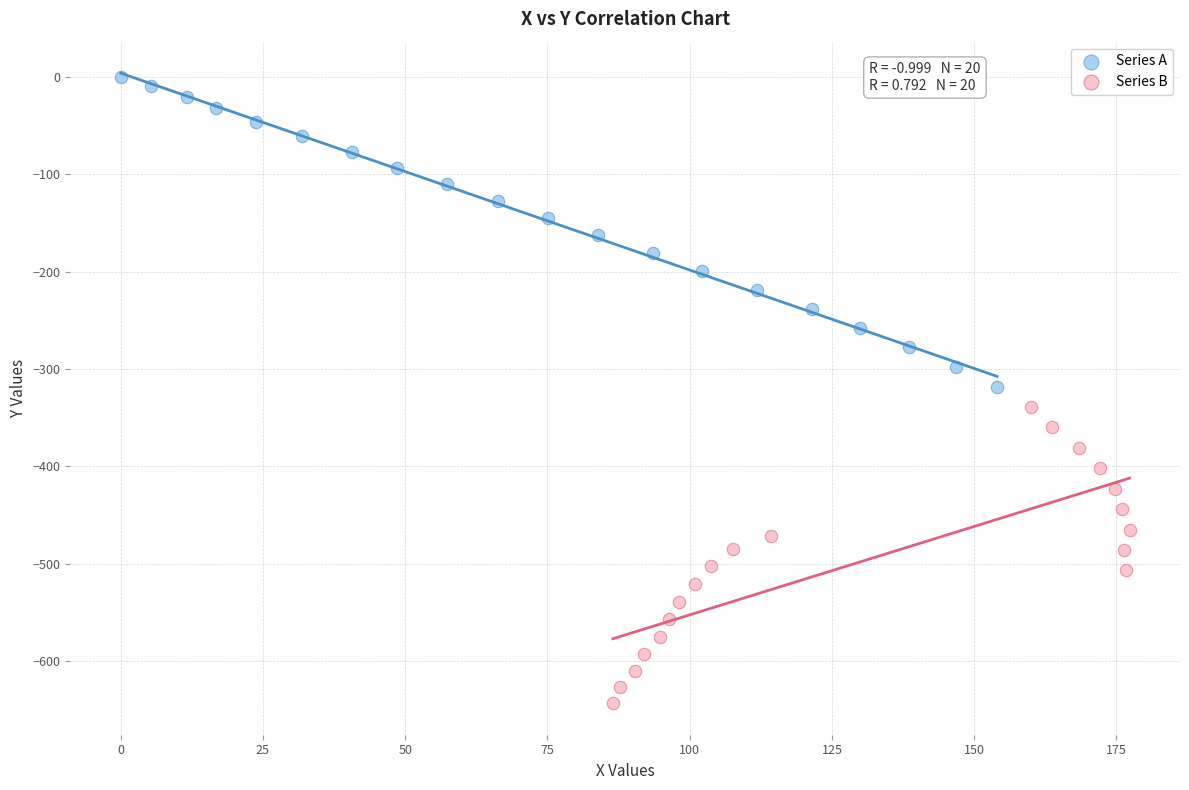

Which series has the widest spread of Y values?

Series A